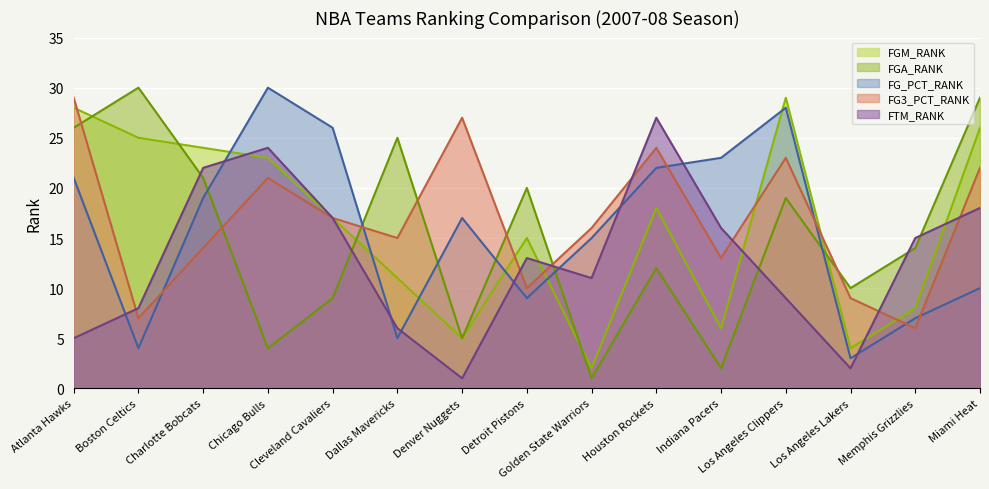

Which series has the widest spread of values?

FGA_RANK